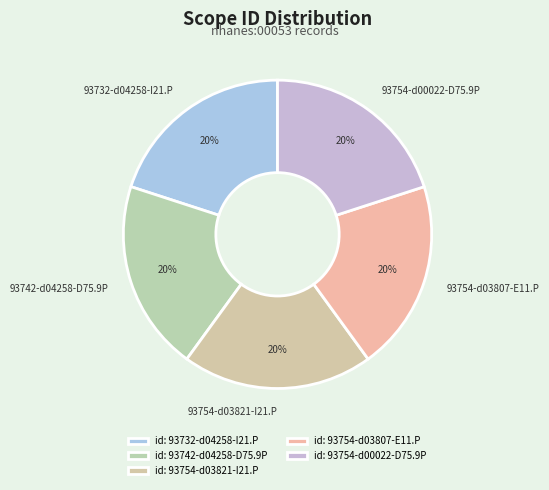

To the nearest percent, what portion does 93754-d00022-D75.9P represent?

20%